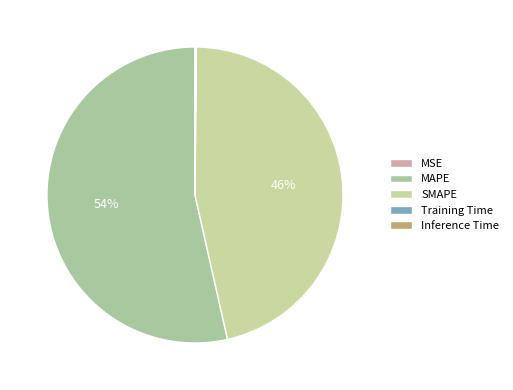

What is the majority slice?

MAPE